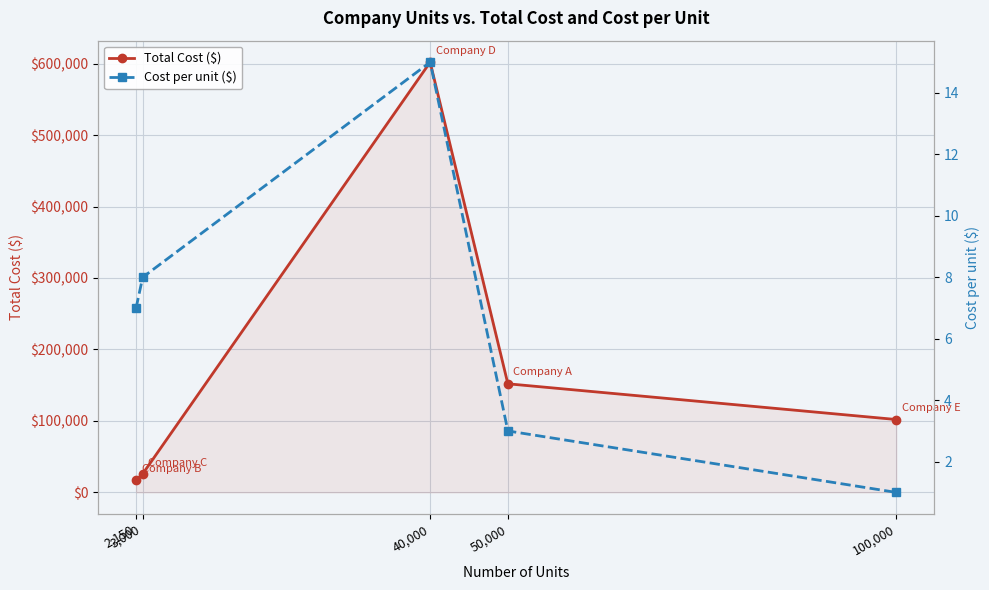

What is the total value across all series at 100,000?

102001